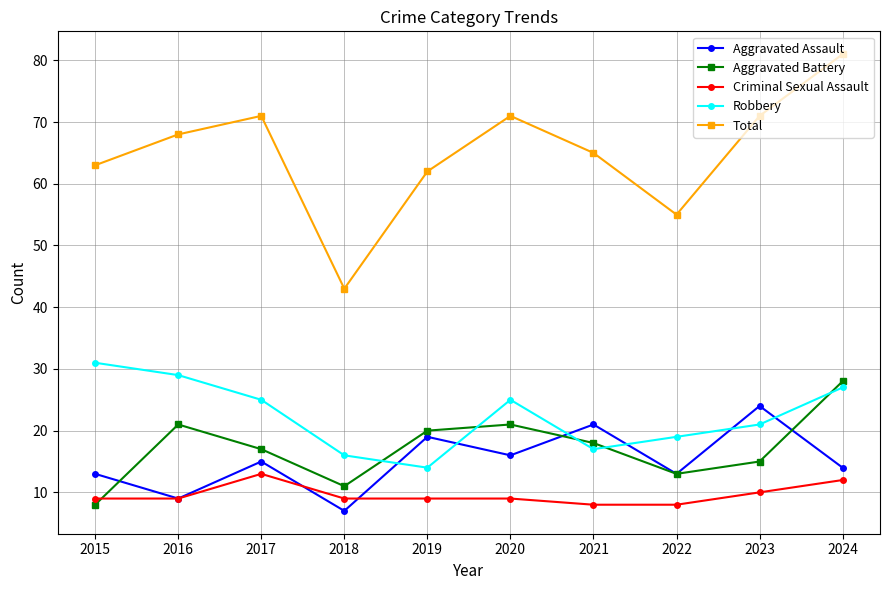

Does the chart display data point markers on the line(s)?

Yes